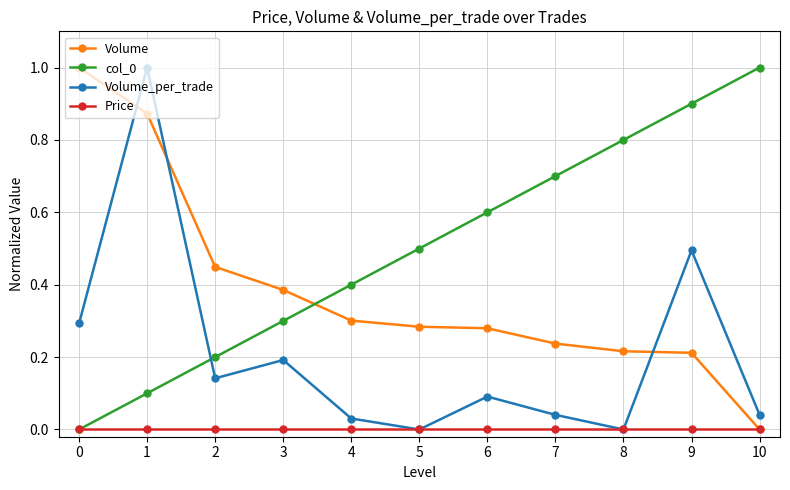

What is the difference between the highest and lowest values at 0?

1.0